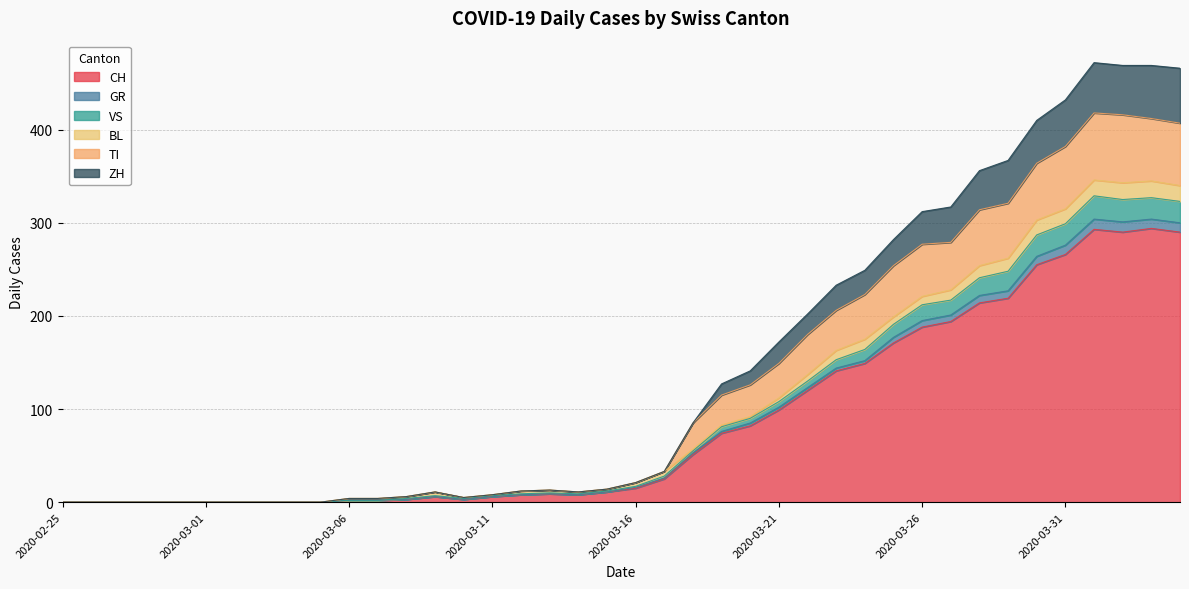

What is the maximum value for CH?

294